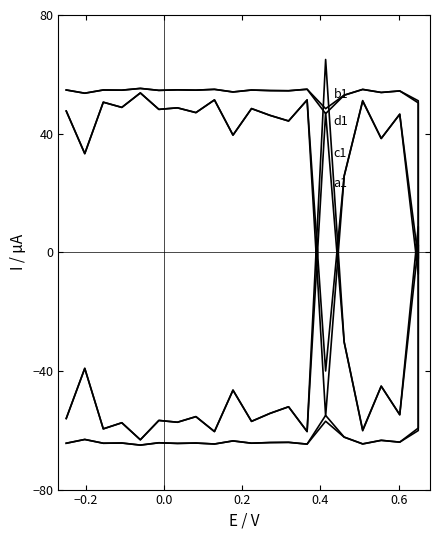

What is the label of the 5th point from the left?

0.6